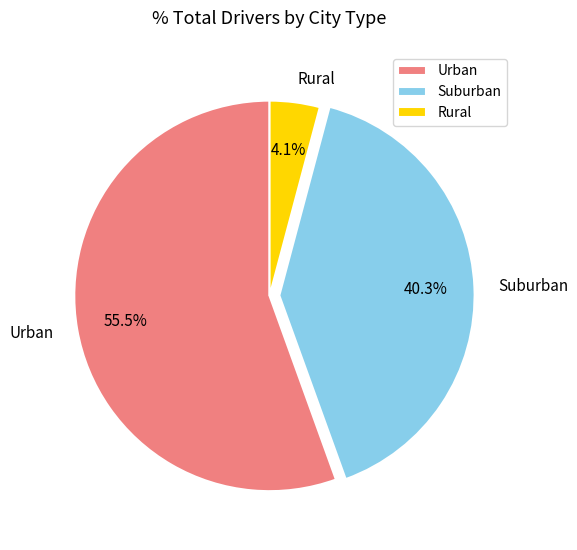

To the nearest percent, what is the average slice percentage?

33%